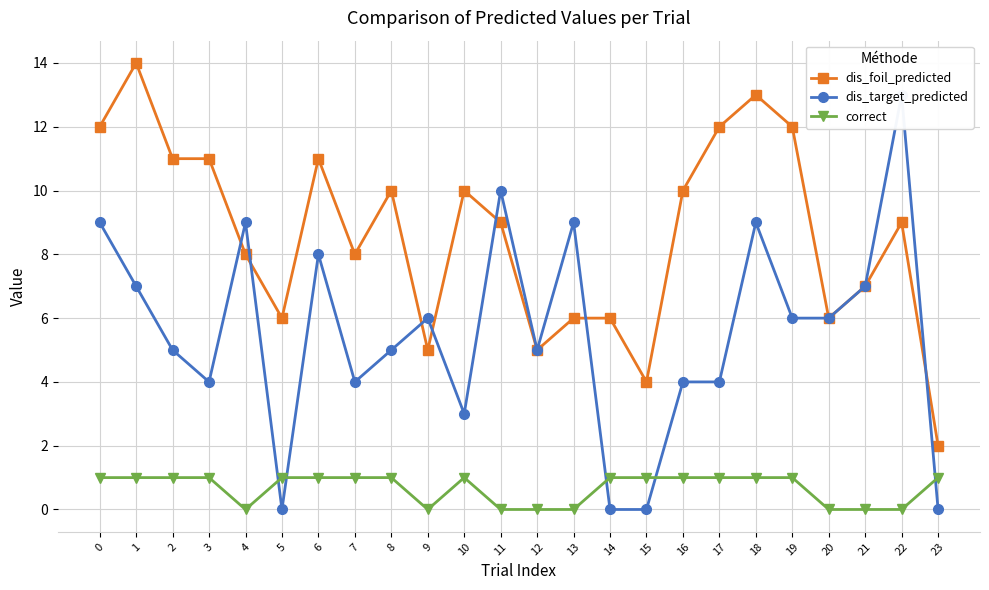

Does the chart have visible grid lines?

Yes